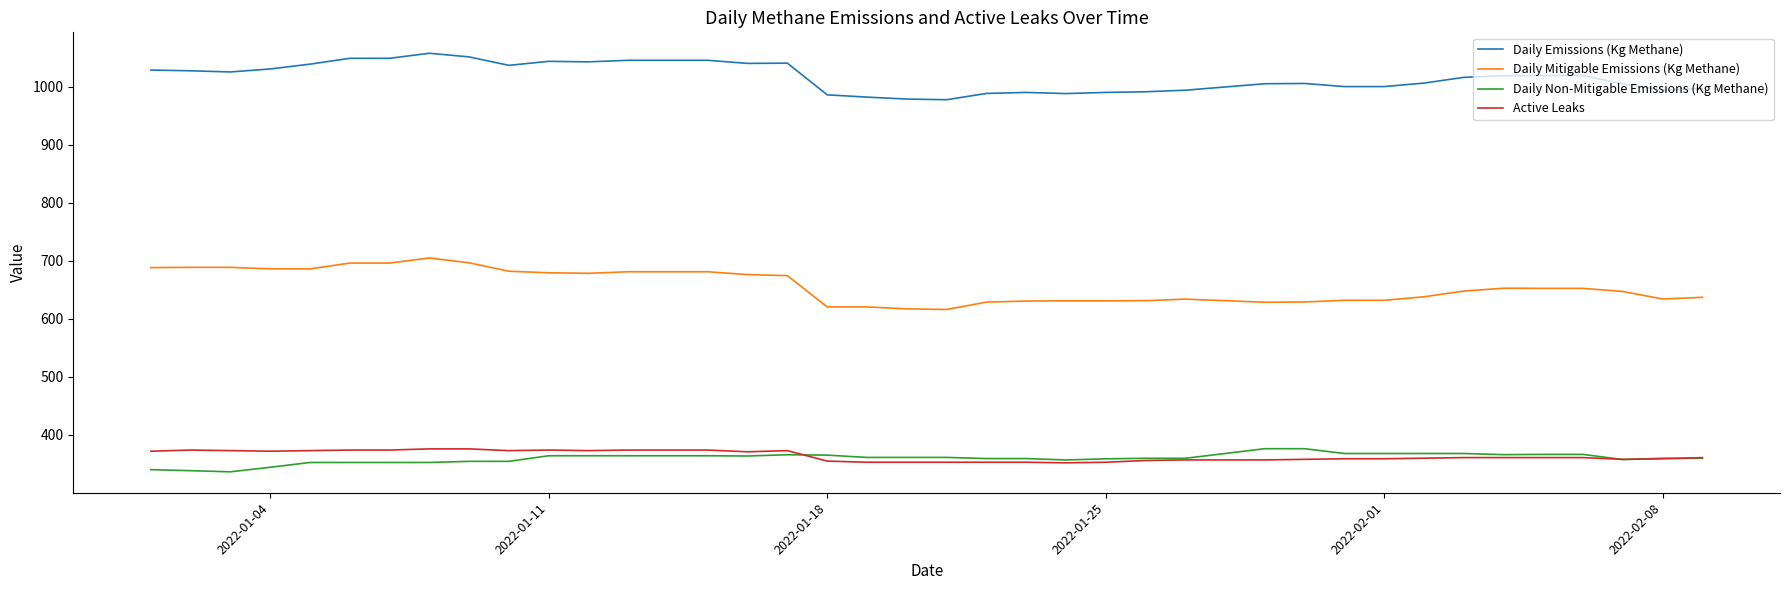

Which series has the largest total across all categories?

Daily Emissions (Kg Methane)